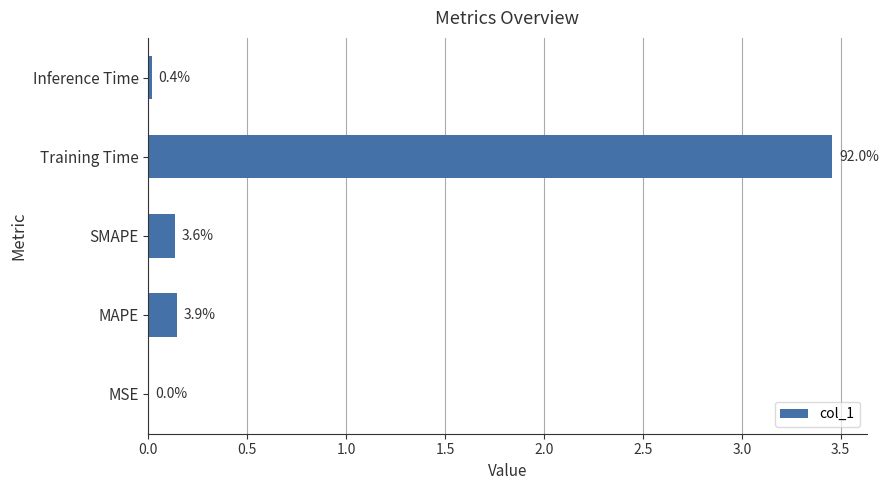

Are the bars grouped side by side (vs. stacked)?

No